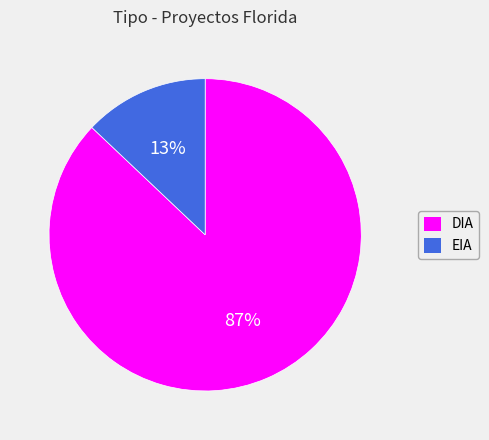

Which slice is the largest?

DIA